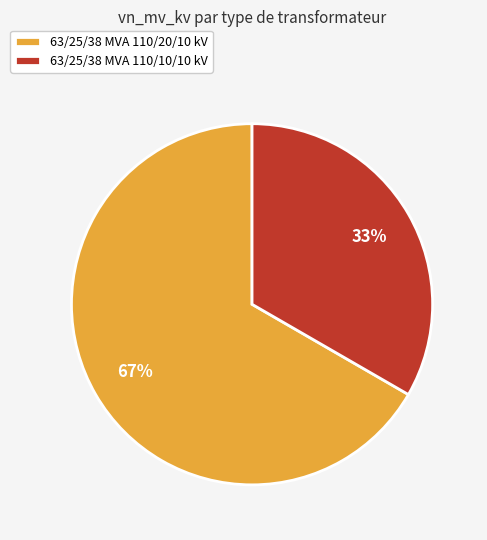

Which category has the smallest portion of the pie?

63/25/38 MVA 110/10/10 kV